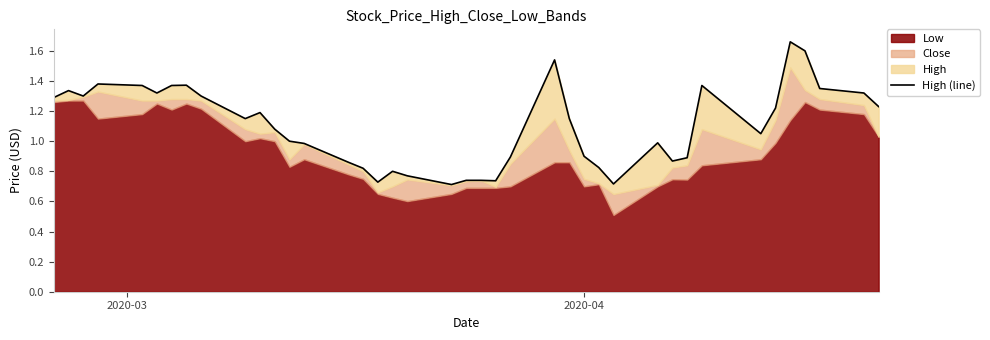

How many data points are less than 1?

17